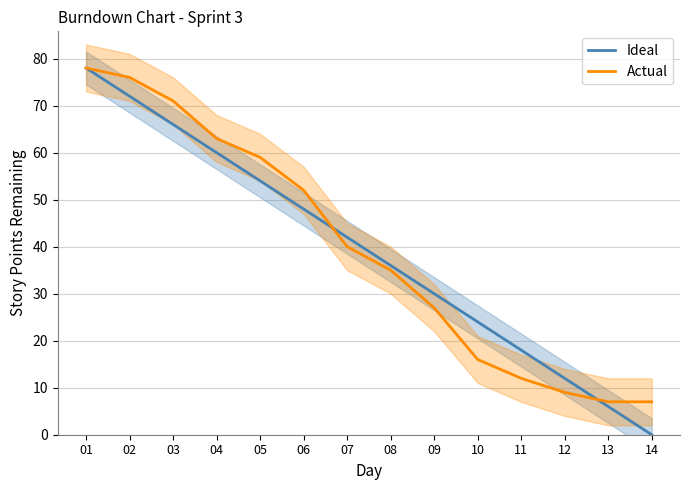

Rank the series by their average value, from lowest to highest.

Ideal, Actual